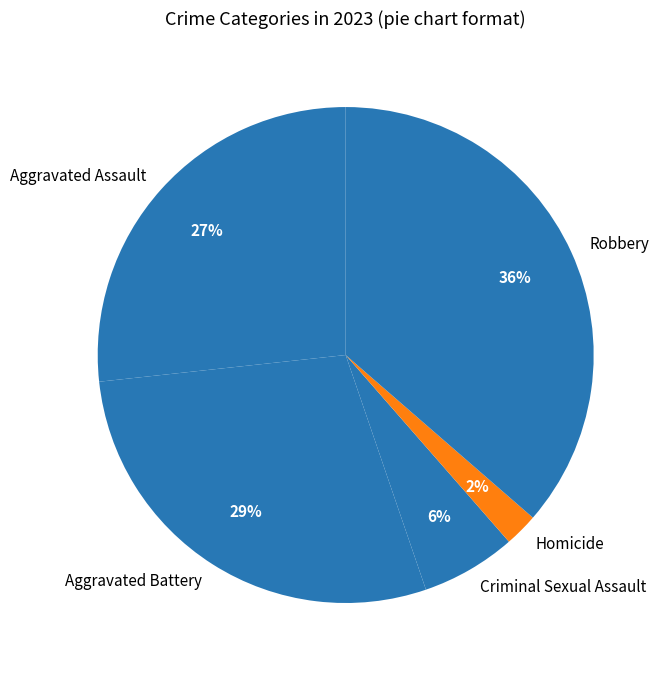

What is the largest slice in the pie chart?

Robbery